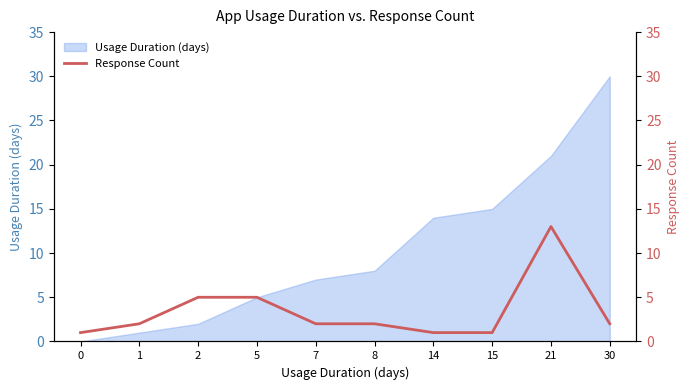

At which label does Usage Duration (days) reach its peak?

30